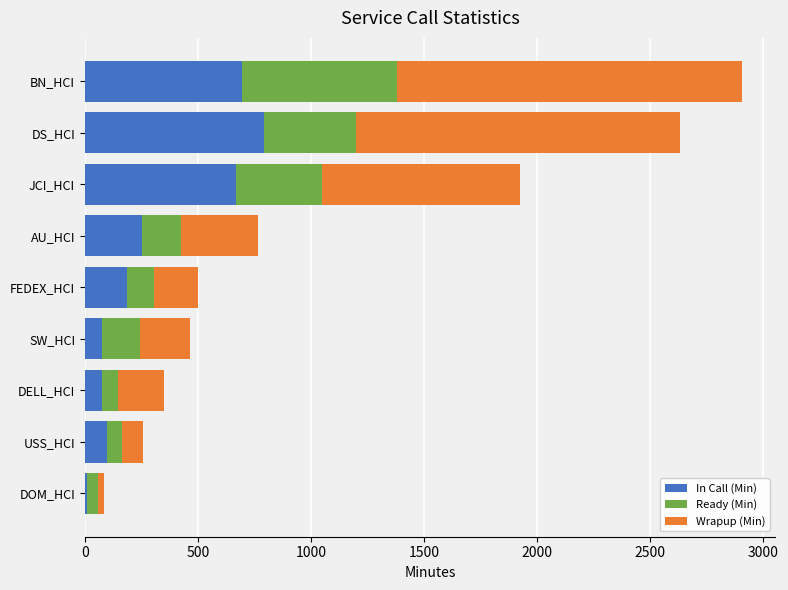

What is the sum of all In Call (Min) values?

2856.8